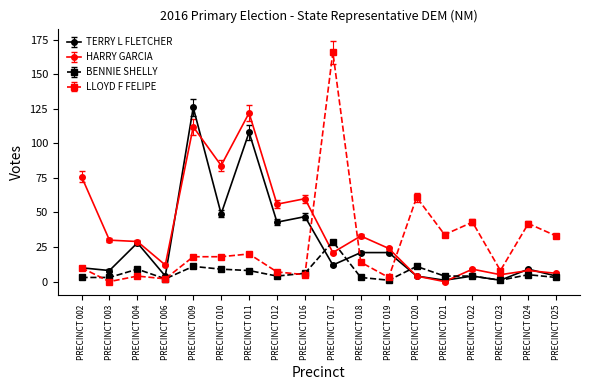

What are all the series names shown in the legend?

TERRY L FLETCHER, HARRY GARCIA, BENNIE SHELLY, LLOYD F FELIPE